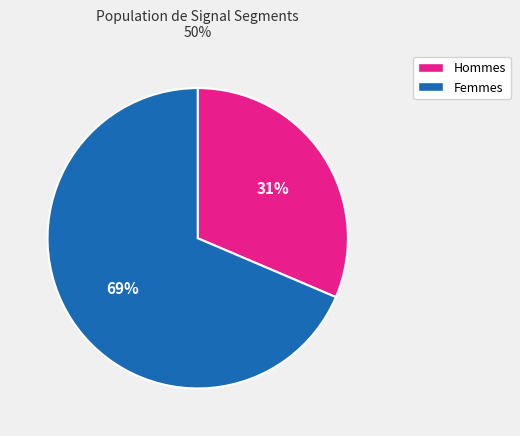

Is there a majority slice in this chart?

Yes